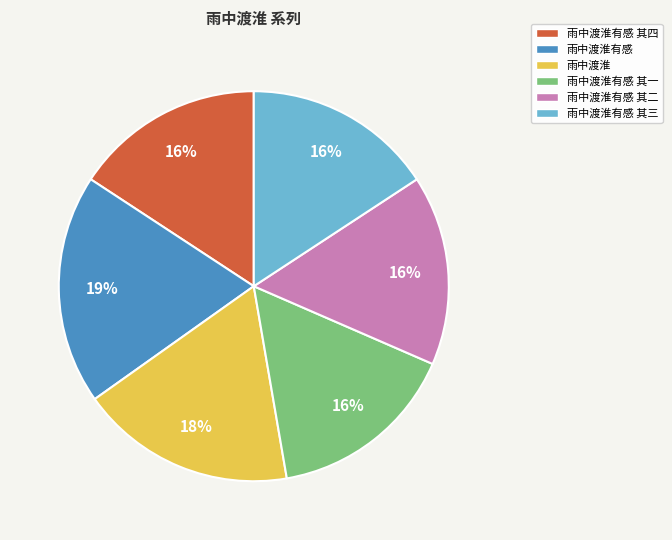

To the nearest percent, what is the average slice percentage?

17%